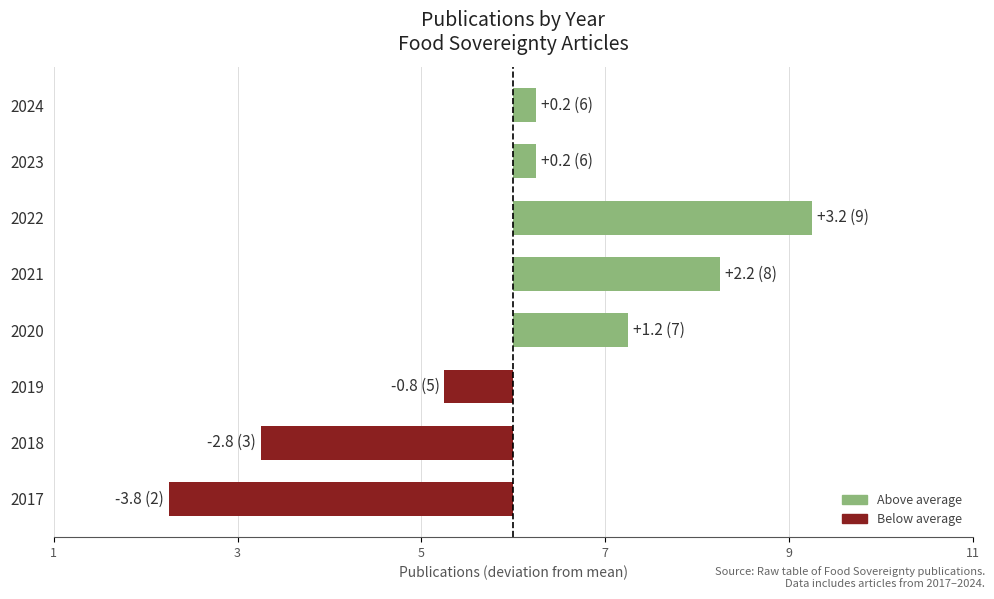

What is the difference between the values at 2021 and 2023?

2.0